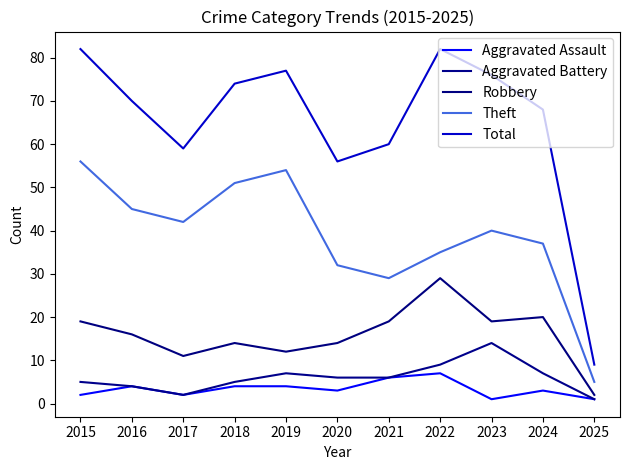

Which series has the largest total across all categories?

Total